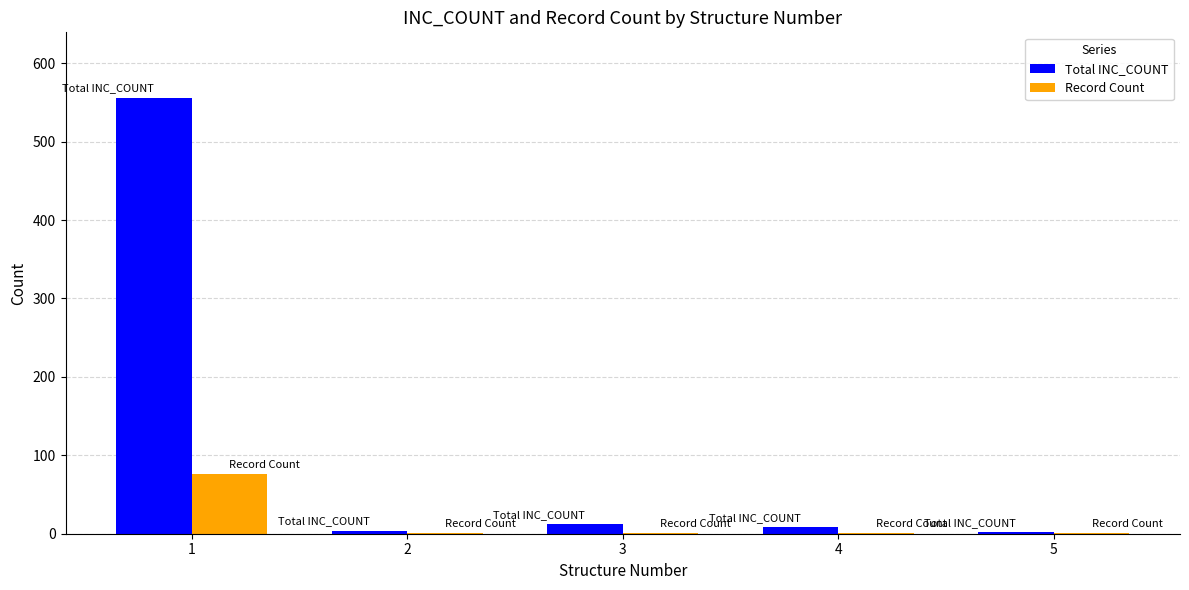

At which label does Total INC_COUNT first exceed 8?

1